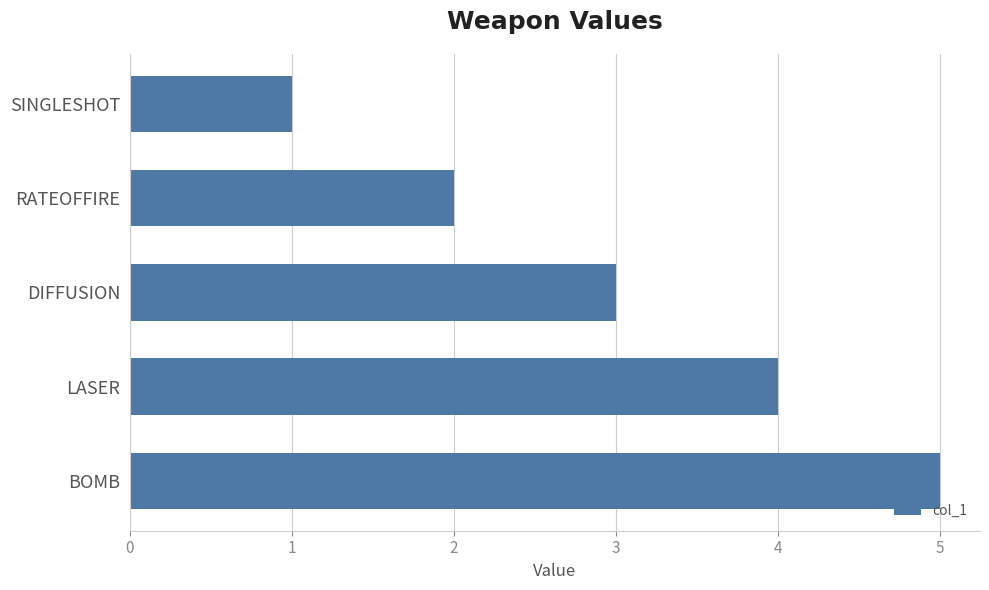

How many data points does each series have?

5